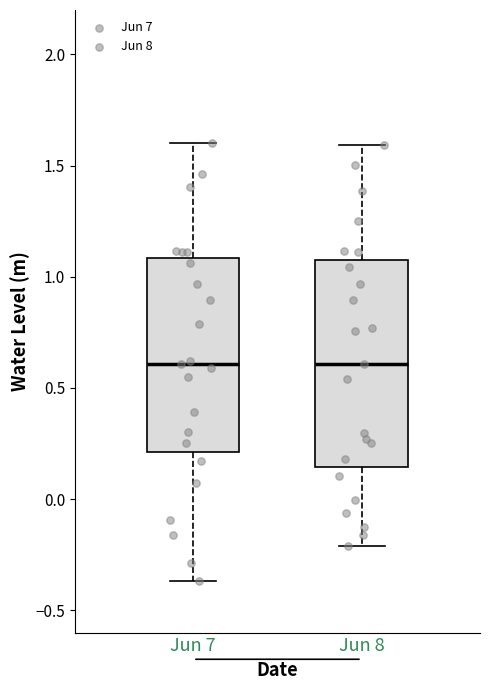

Where does the upper whisker of the box for Jun 8 end on the y-axis? The values are not printed on the chart, so give them approximately, as read against the axis.

1.60